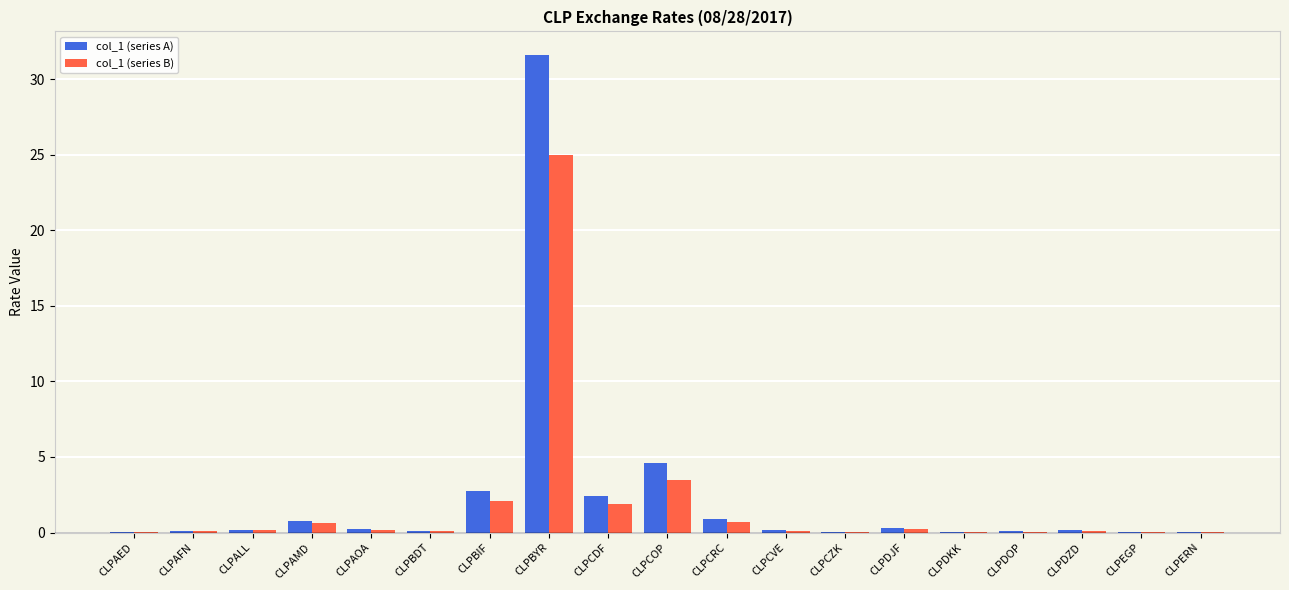

The value of col_1 (series B) at CLPCRC is 0.7. True or false?

True